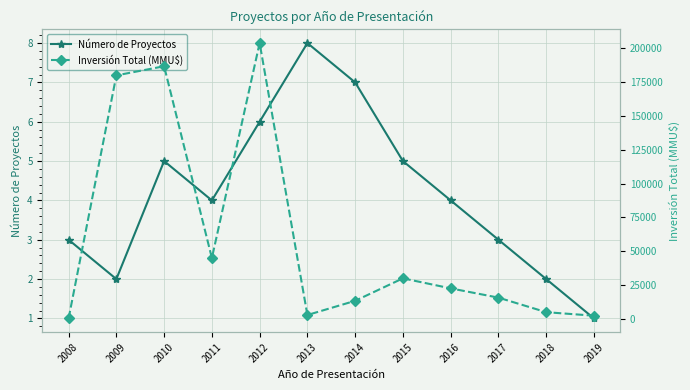

How many data points in Número de Proyectos are less than 4?

5